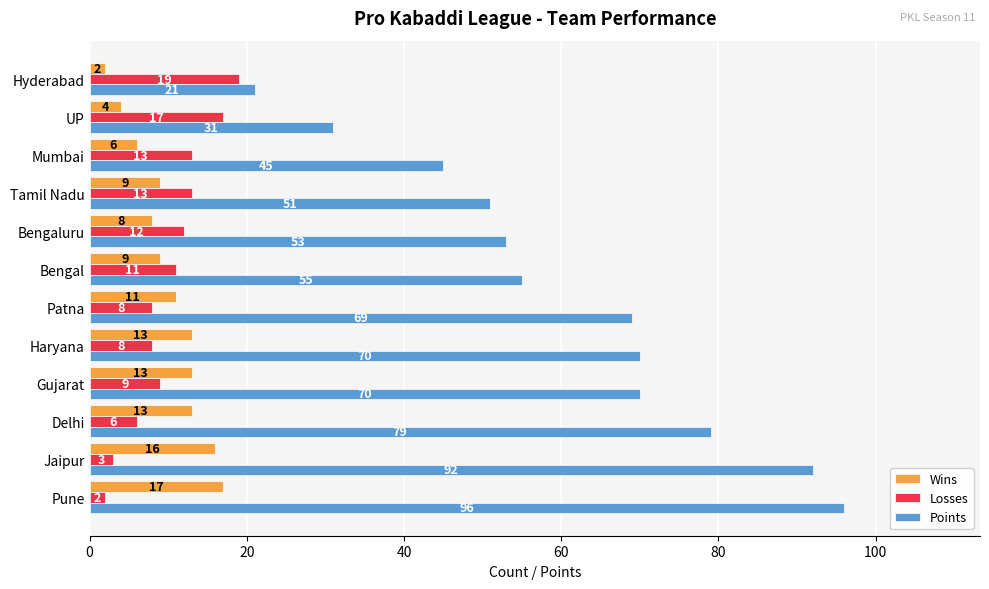

Count the number of data series in this chart.

3